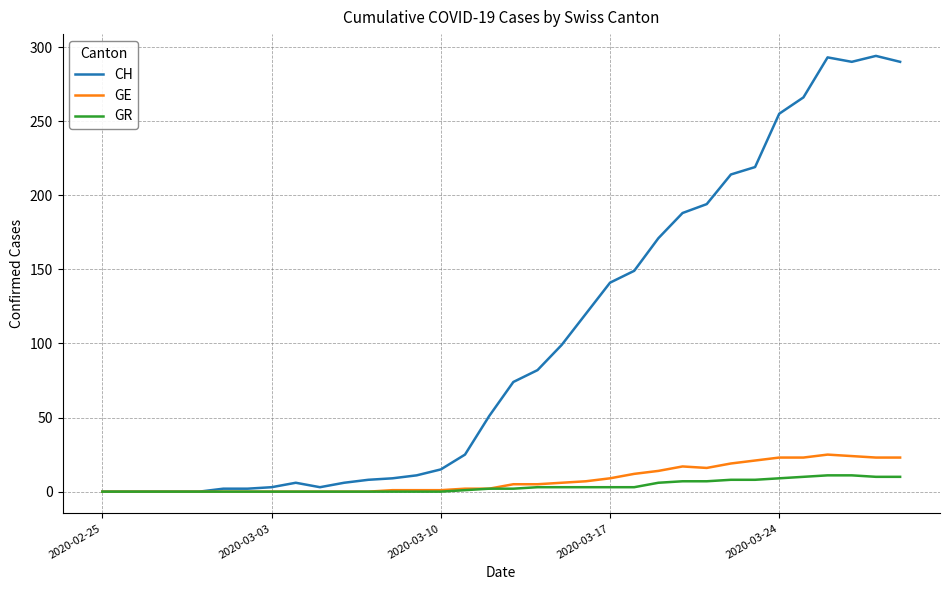

Which series has the largest total across all categories?

CH